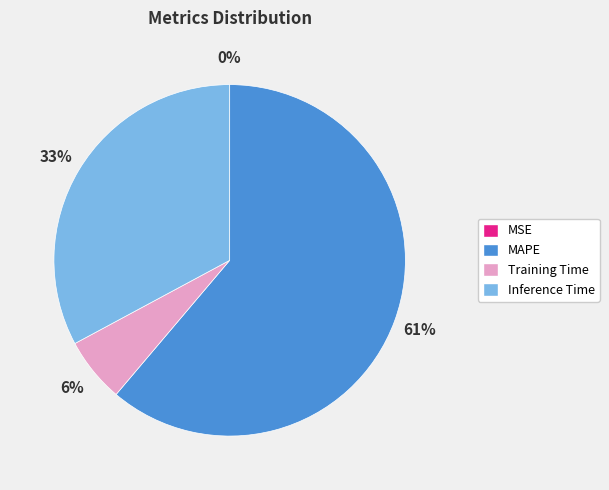

Is the sum of Inference Time and Training Time greater than half?

No